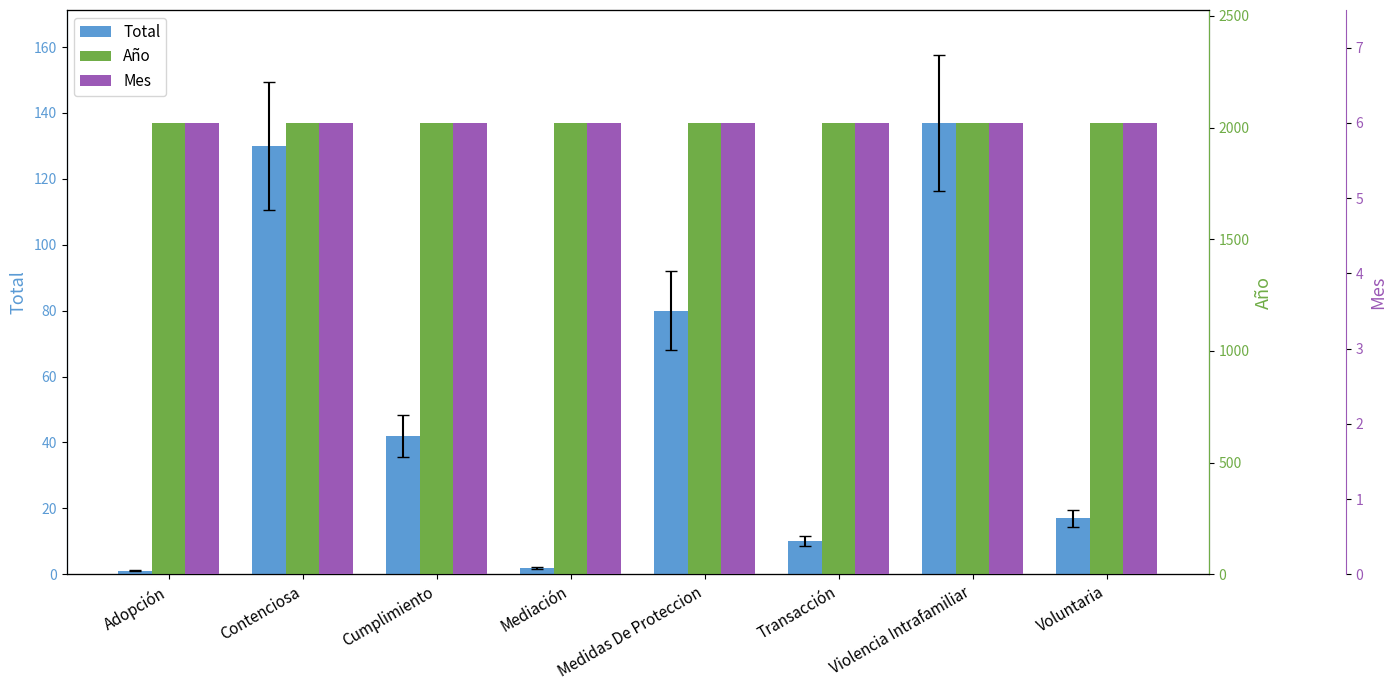

Which series has the largest total across all categories?

Año